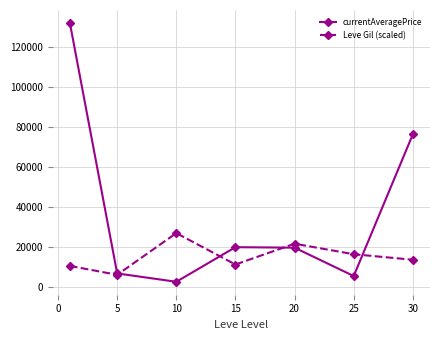

Which series has the largest total across all categories?

currentAveragePrice